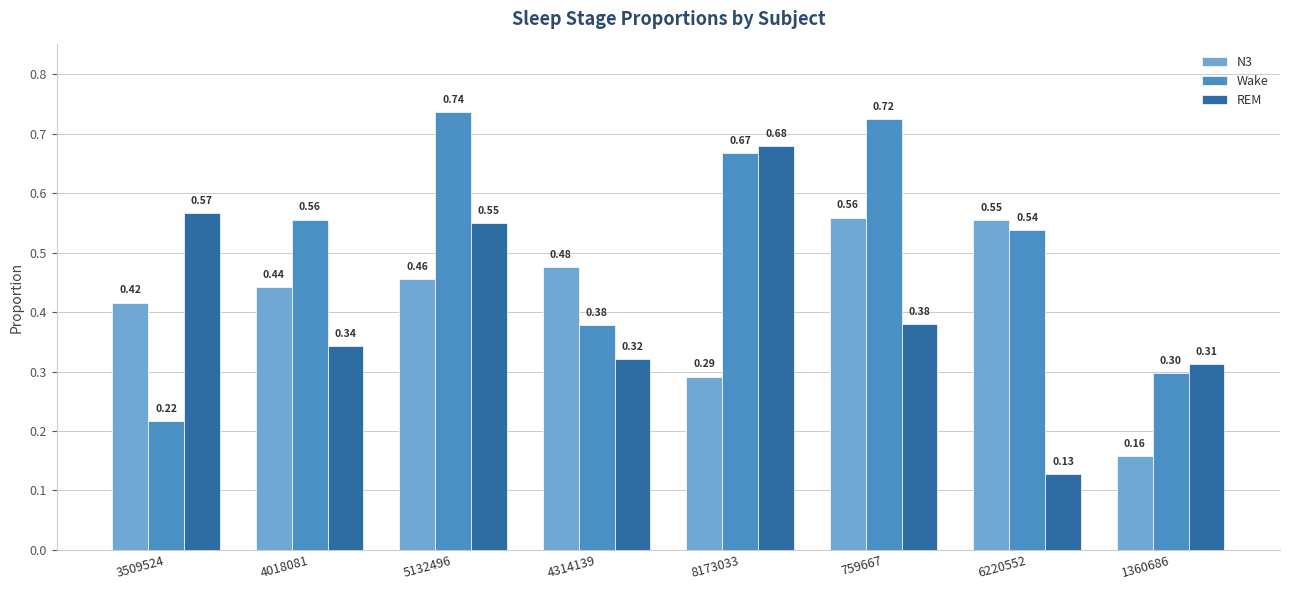

What position from the left is 4314139?

4